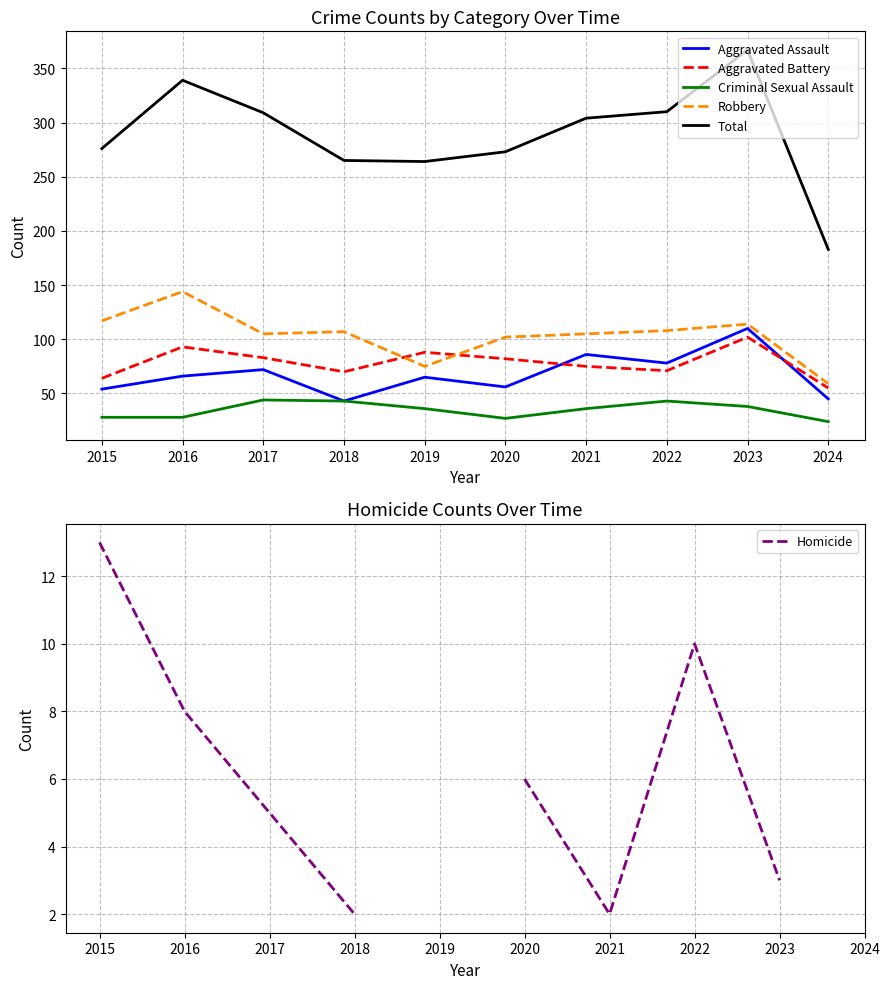

Where is the first local maximum for Total?

2016